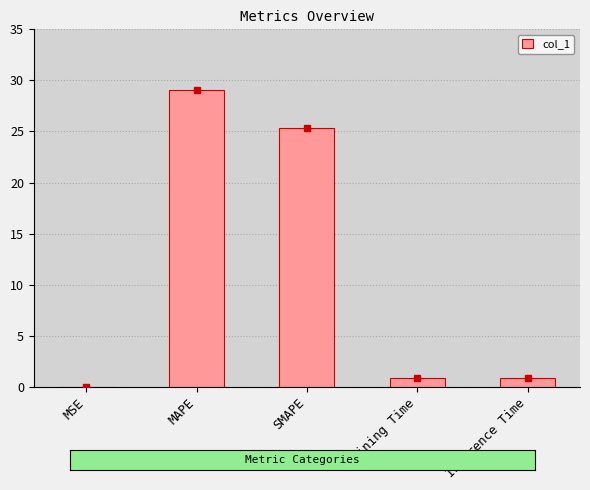

What is the sum of the values at MAPE and SMAPE?

54.4